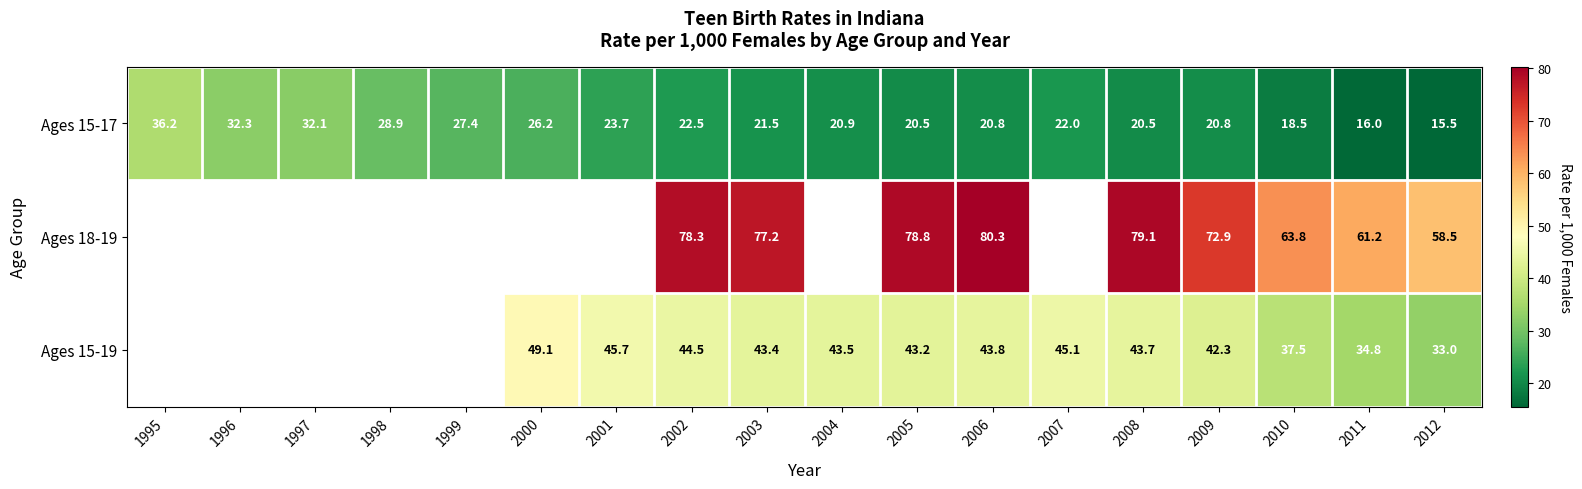

Which has a higher value, 2005 or 1995?

1995